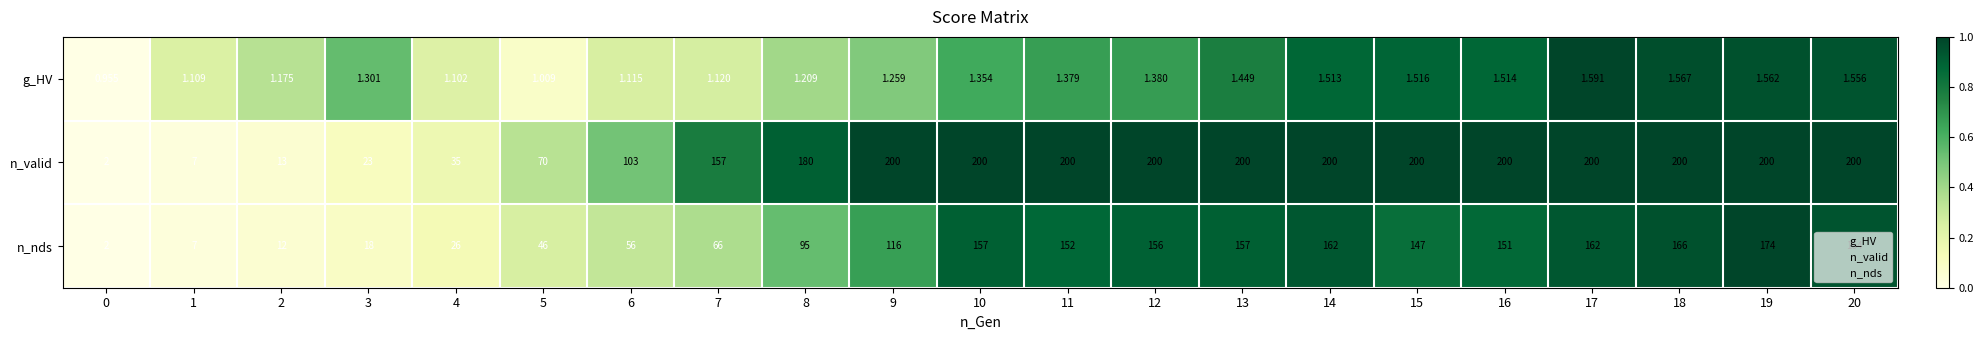

What is the difference between the highest and lowest values at 10?

198.6